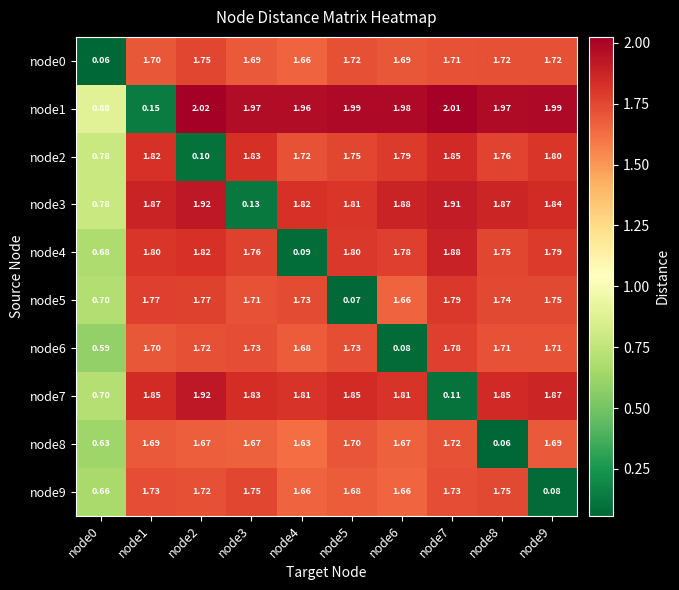

Is the value of node5 at node1 greater than the value of node2 at node4?

Yes